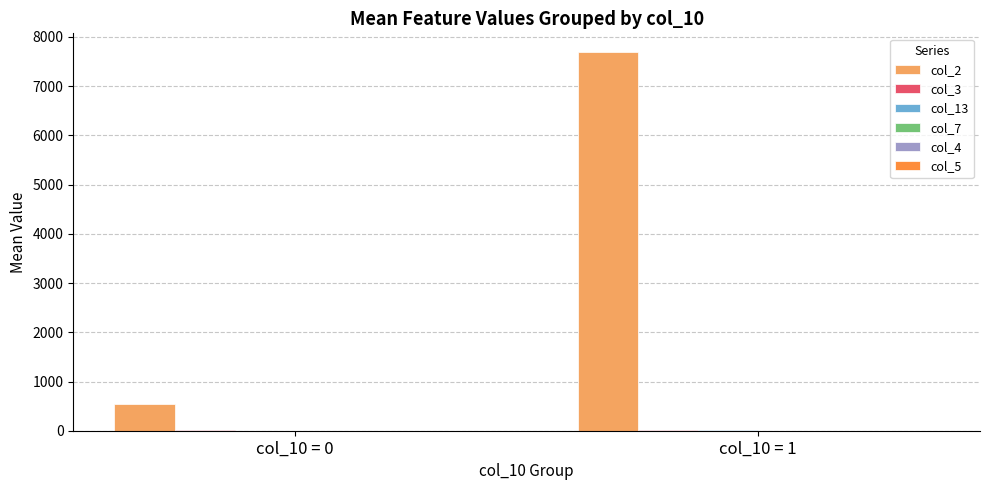

What is the sum of all col_2 values?

8231.1